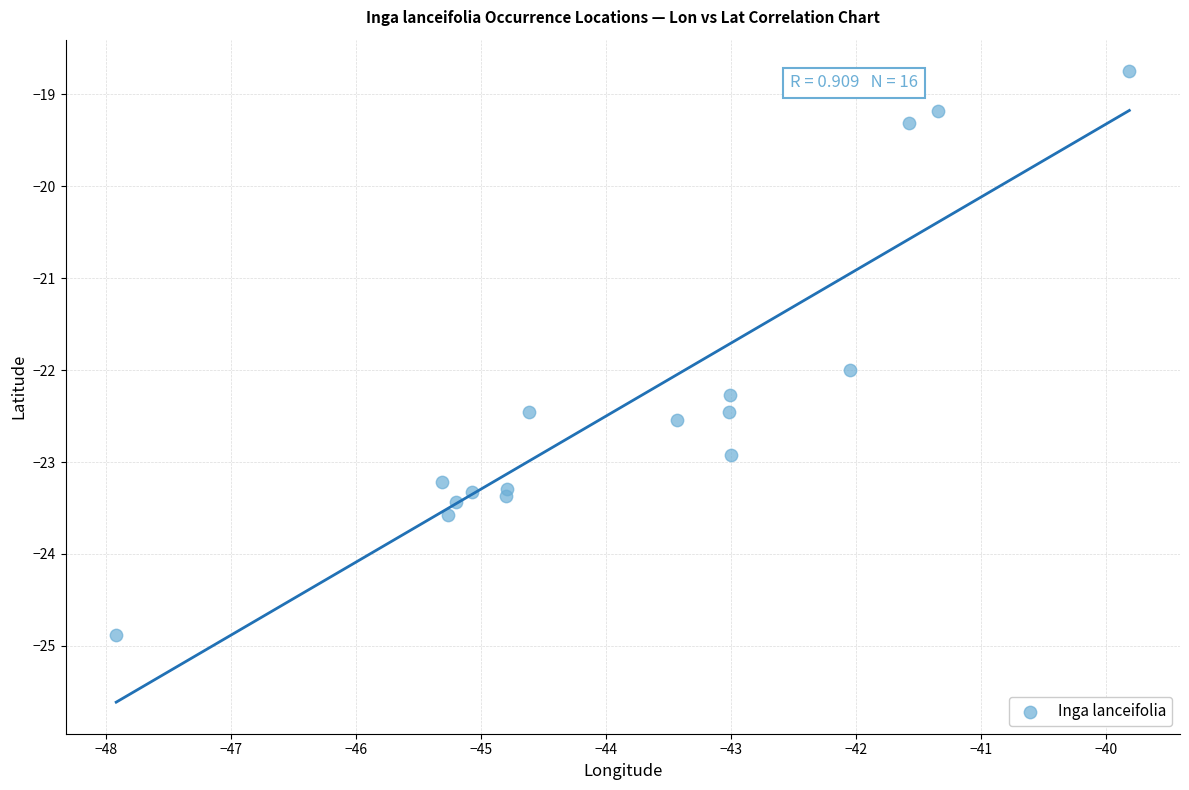

What Y value in the scatter plot is closest to -21?

-22.0